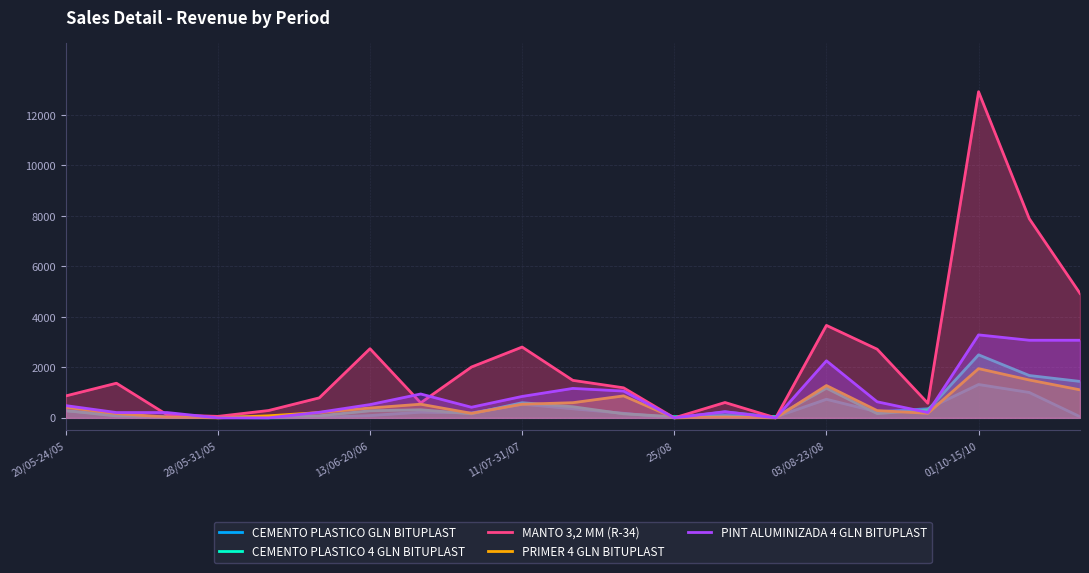

What position from the right is 14?

7